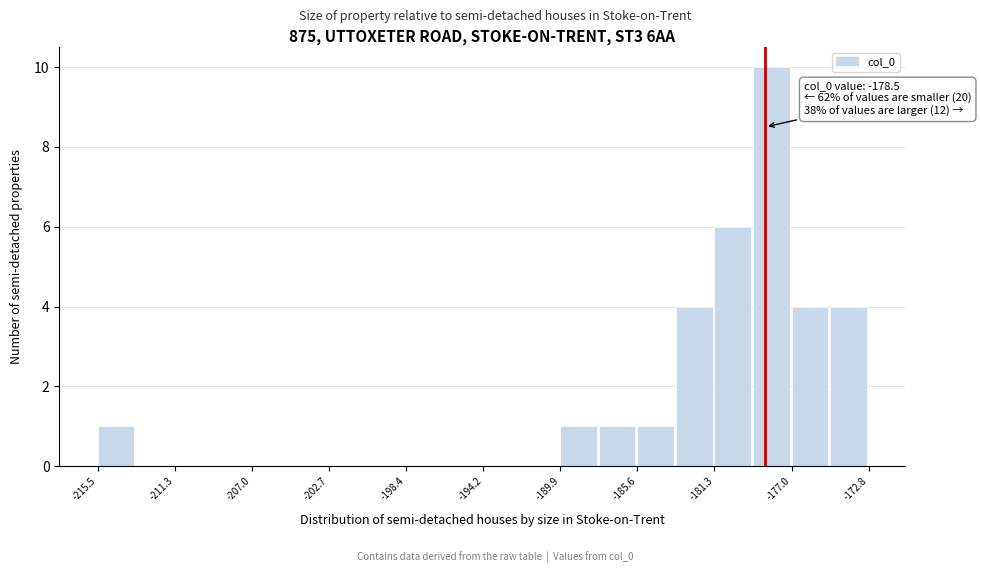

Over which range of the x-axis is the bar tallest?

-179.0 to -177.0